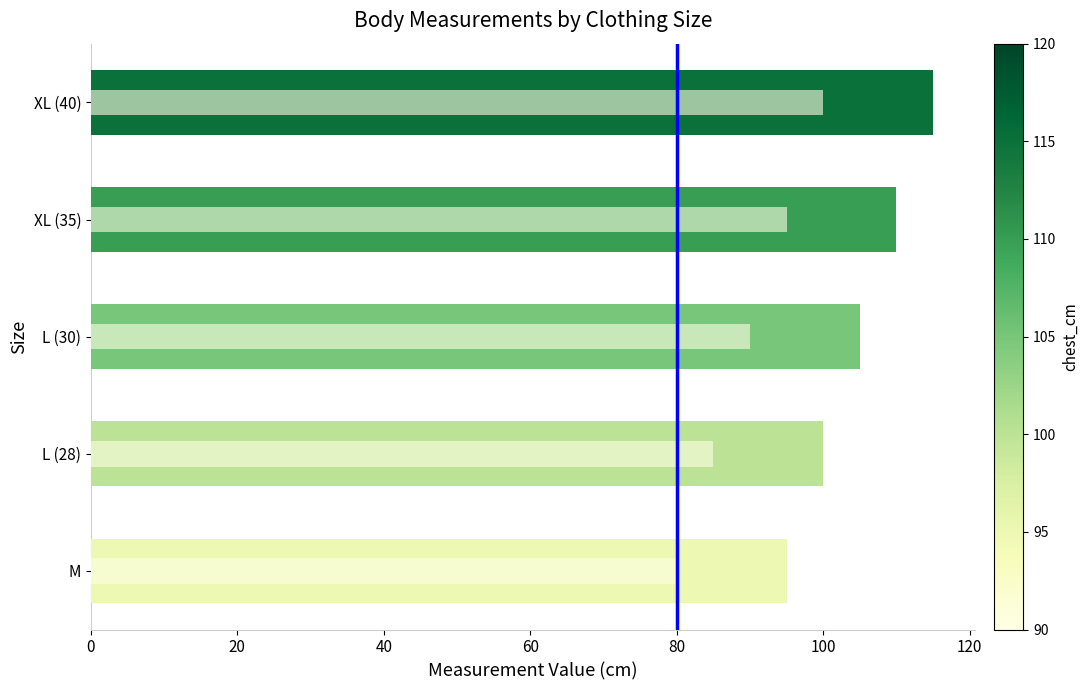

What is the difference between the waist_cm values at L (30) and XL (35)?

5